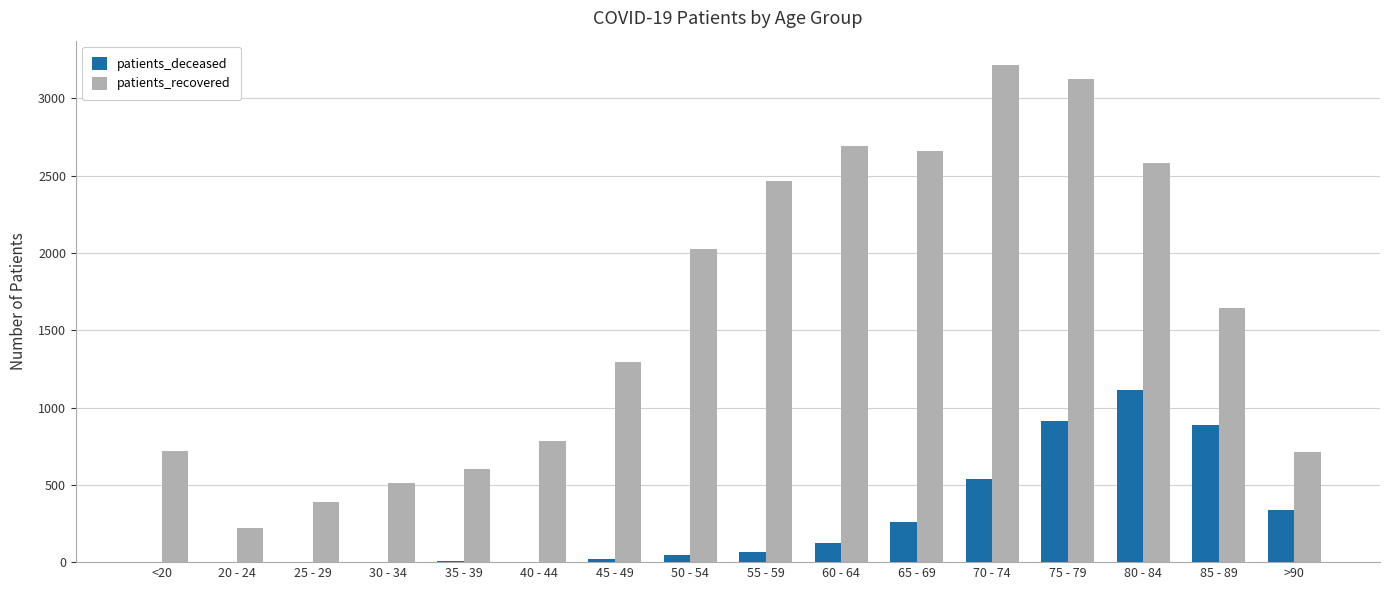

How many series are shown in this chart?

2